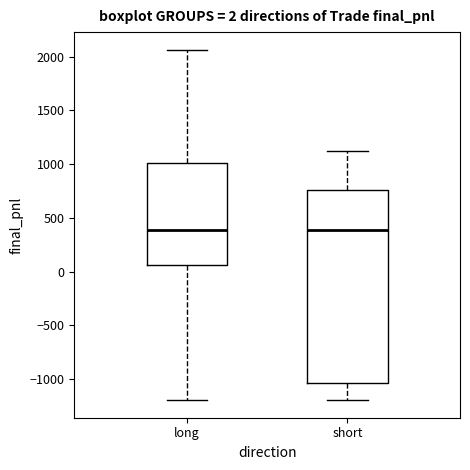

Comparing the boxes themselves (not the whiskers), which one is the tallest?

short